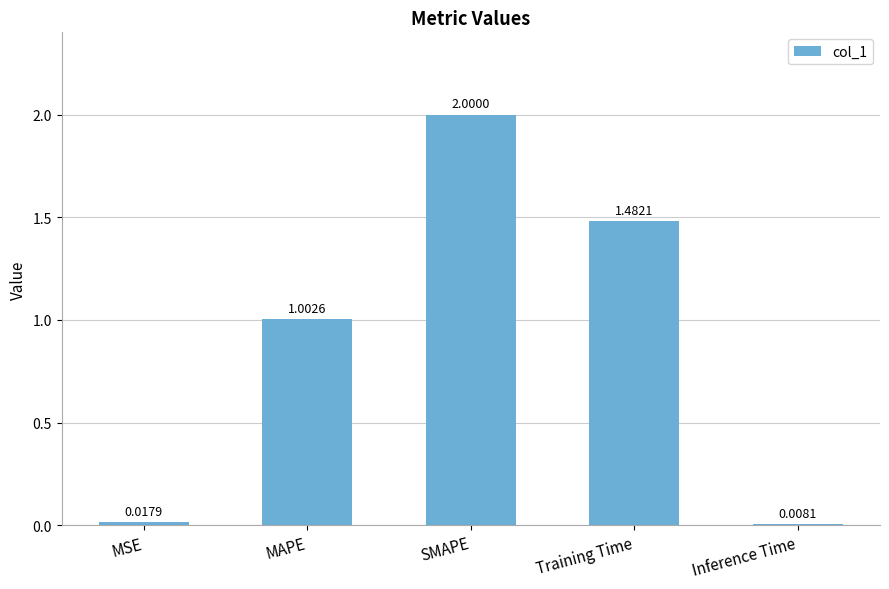

What is the sum of all values?

4.5